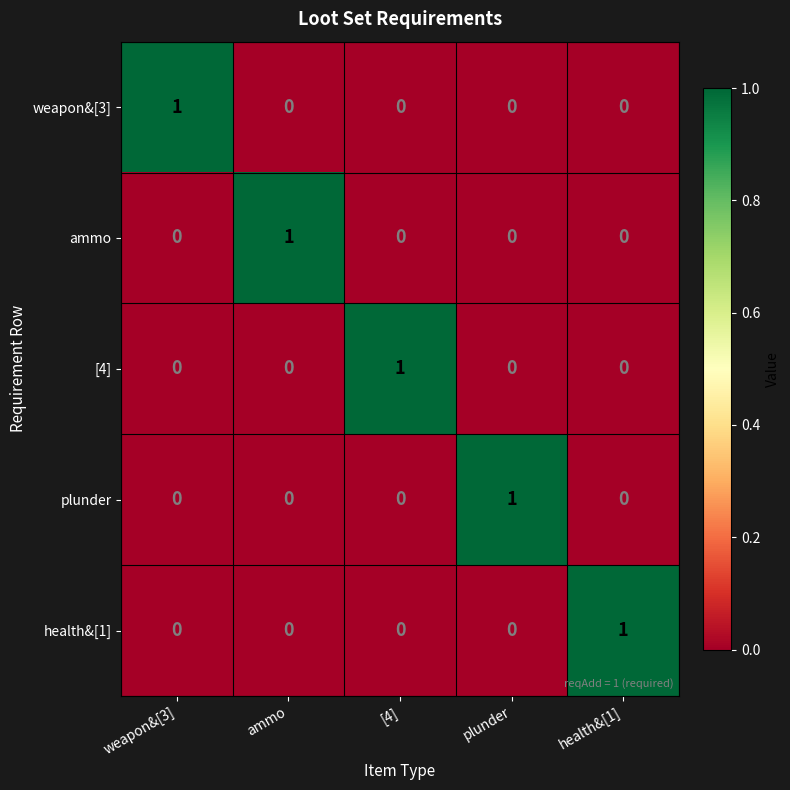

At how many categories does at least one series exceed 0?

5